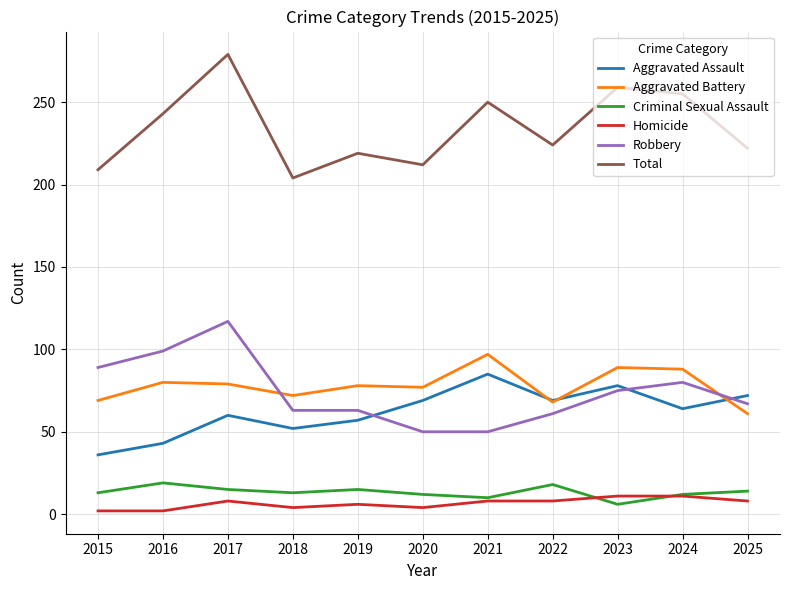

Is this an area chart (filled region under the line)?

No